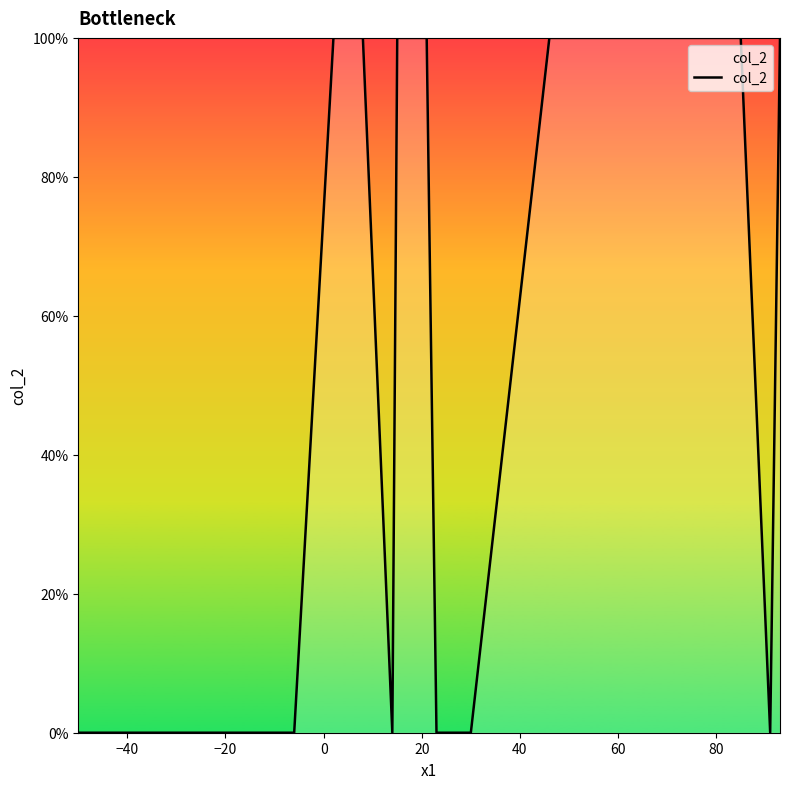

True or false: there are more than 1 points higher than both neighbors.

False